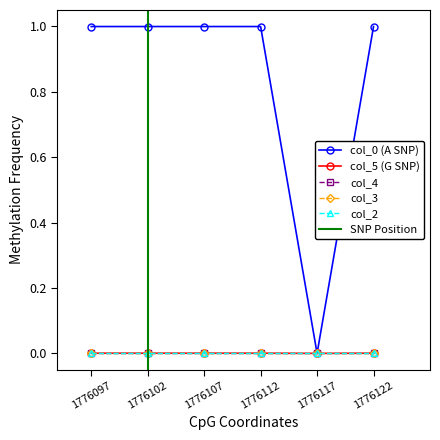

What is the total value across all series at 3?

1.0